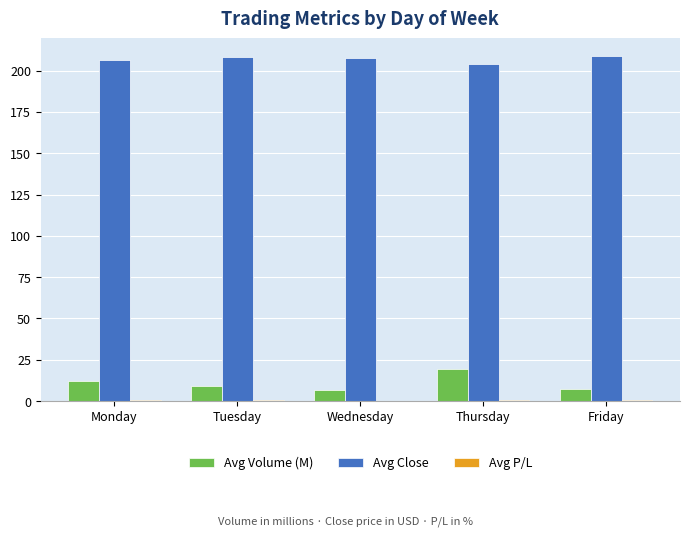

Where does the Avg Volume (M) series first go above 9?

Monday